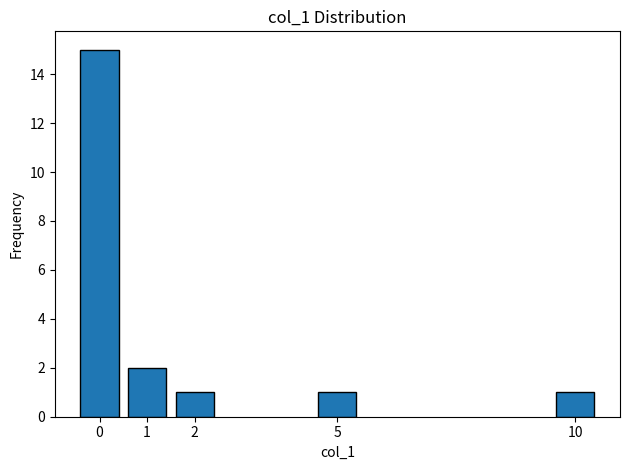

Reading left to right, what are all the values shown in this chart?

0=15	1=2	2=1	5=1	10=1